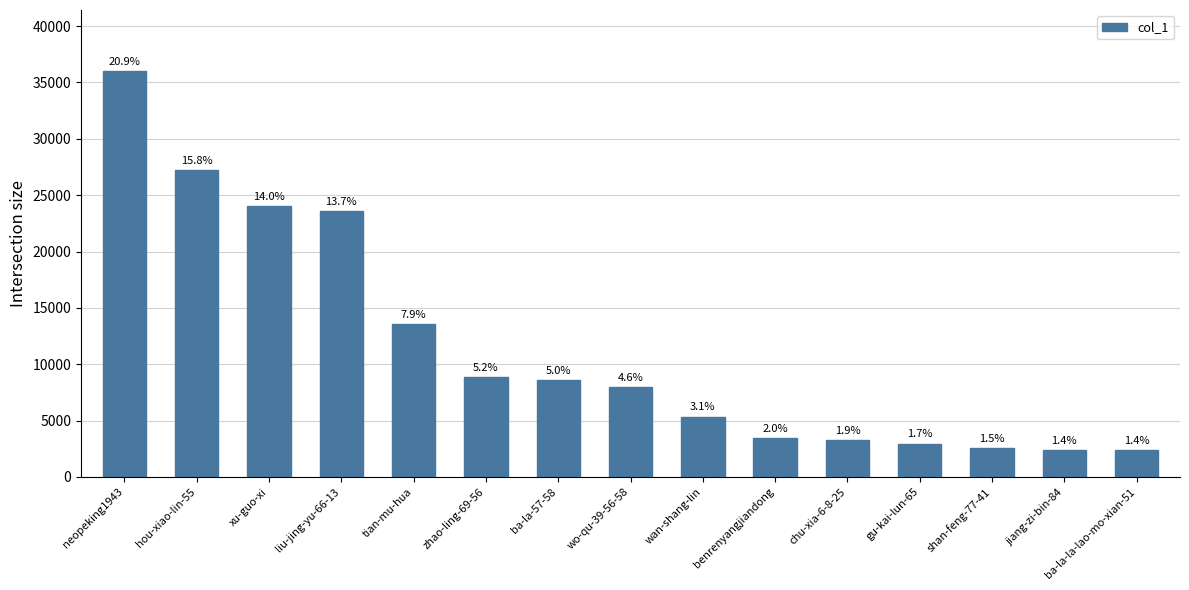

How many bars are there in total?

15